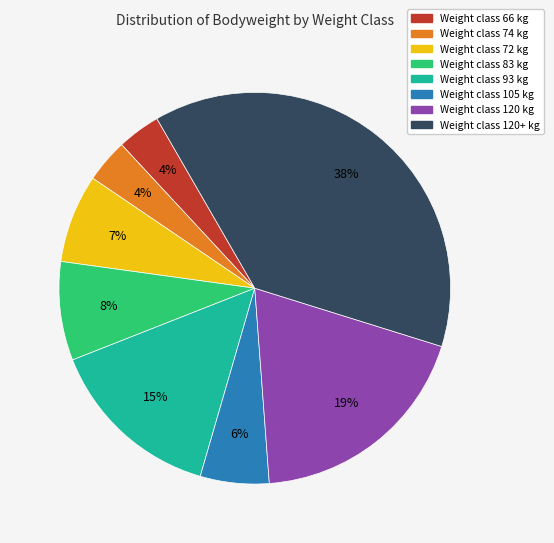

How many segments does this pie chart have?

8